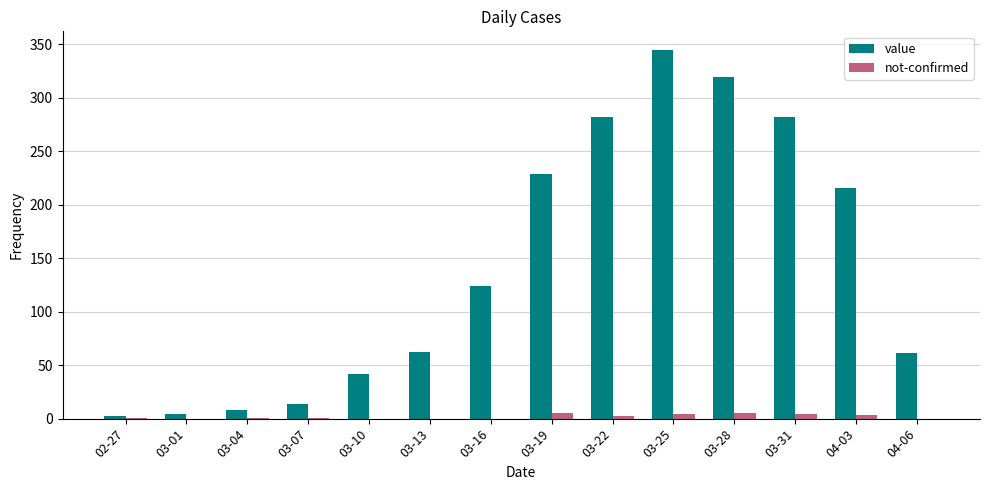

The not-confirmed series shows 0 at 03-13. True or false?

True